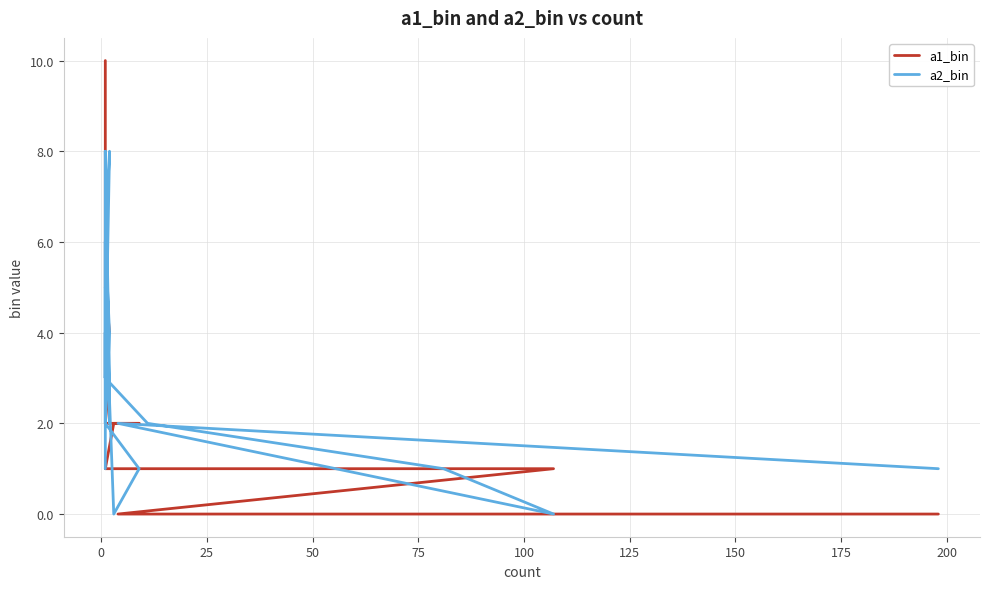

How many values in the a1_bin series exceed 3?

10